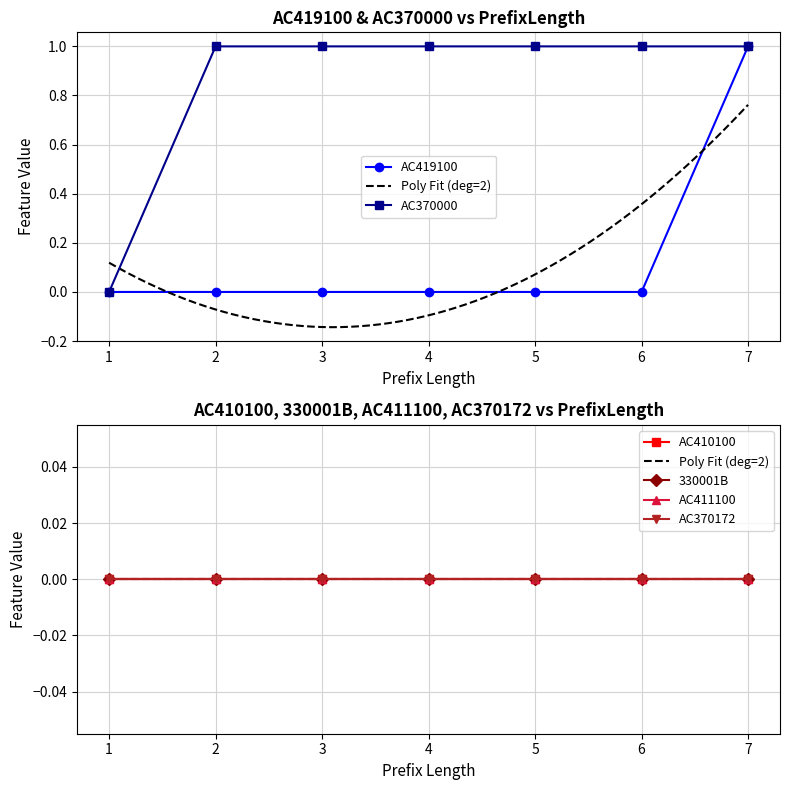

What is the total value across all series at 5?

1